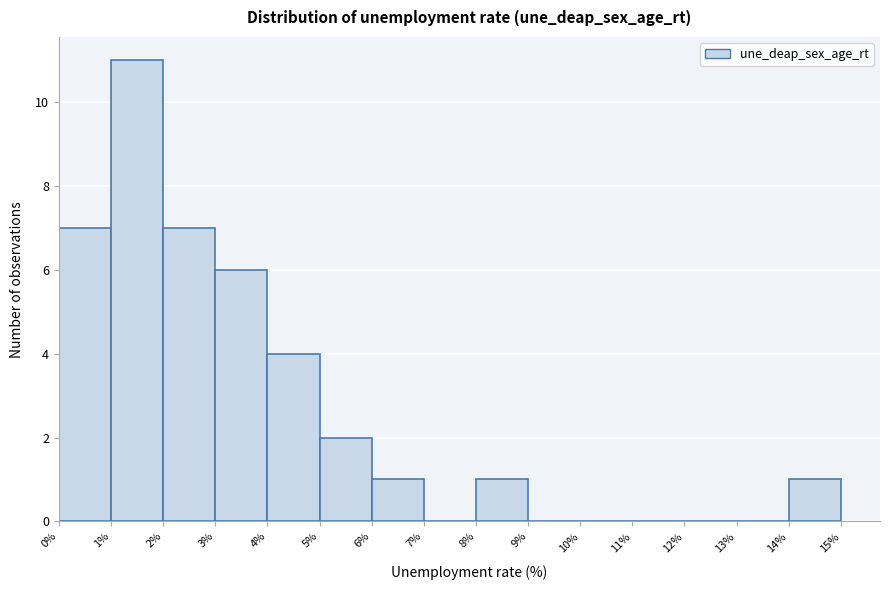

Reading left to right, list every bar in this chart as the range it spans on the x-axis followed by its height. The values are not printed on the chart, so give them approximately, as read against the axis.

0% to 1%: 7
1% to 2%: 11
2% to 3%: 7
3% to 4%: 6
4% to 5%: 4
5% to 6%: 2
6% to 7%: 1
7% to 8%: 0
8% to 9%: 1
9% to 10%: 0
10% to 11%: 0
11% to 12%: 0
12% to 13%: 0
13% to 14%: 0
14% to 15%: 1